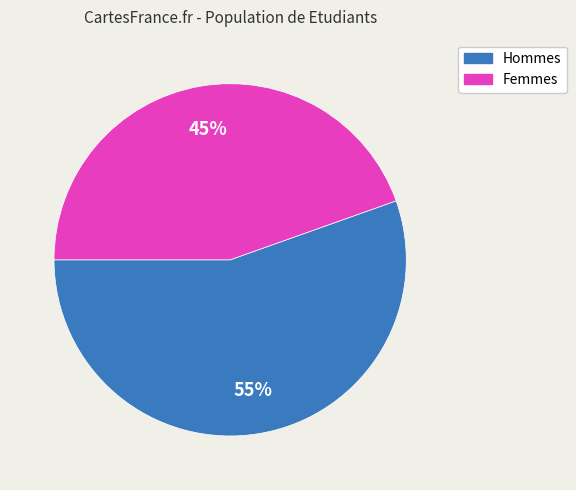

Is it true that Hommes is 62% of the pie?

False